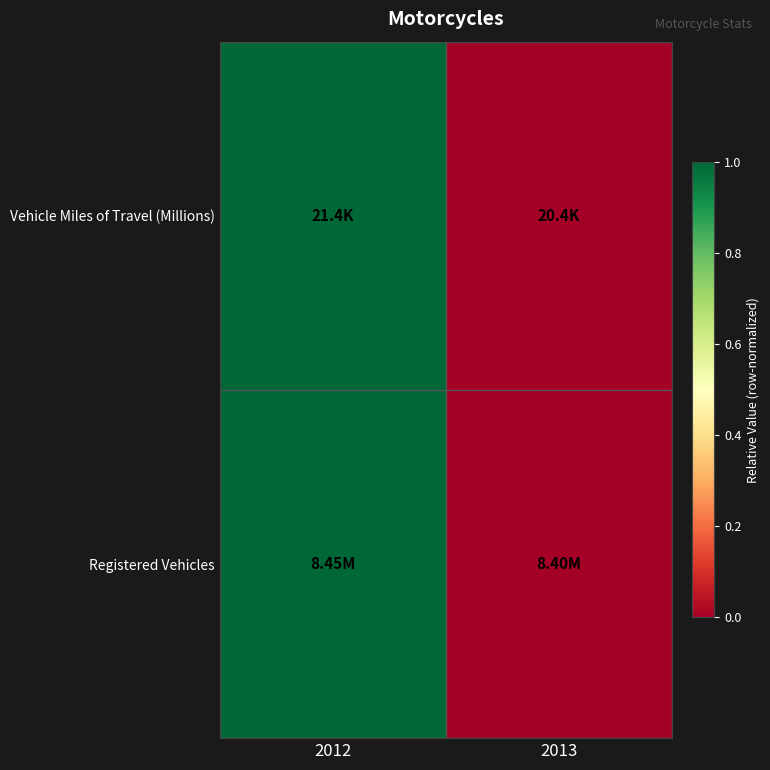

Which label corresponds to the smallest value in the chart?

2013